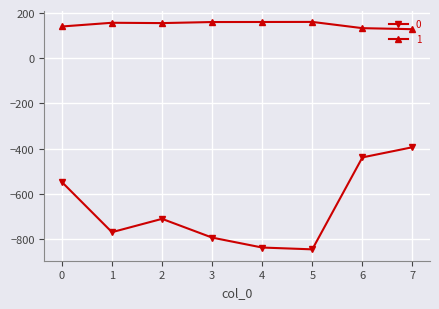

Is this an area chart (filled region under the line)?

No